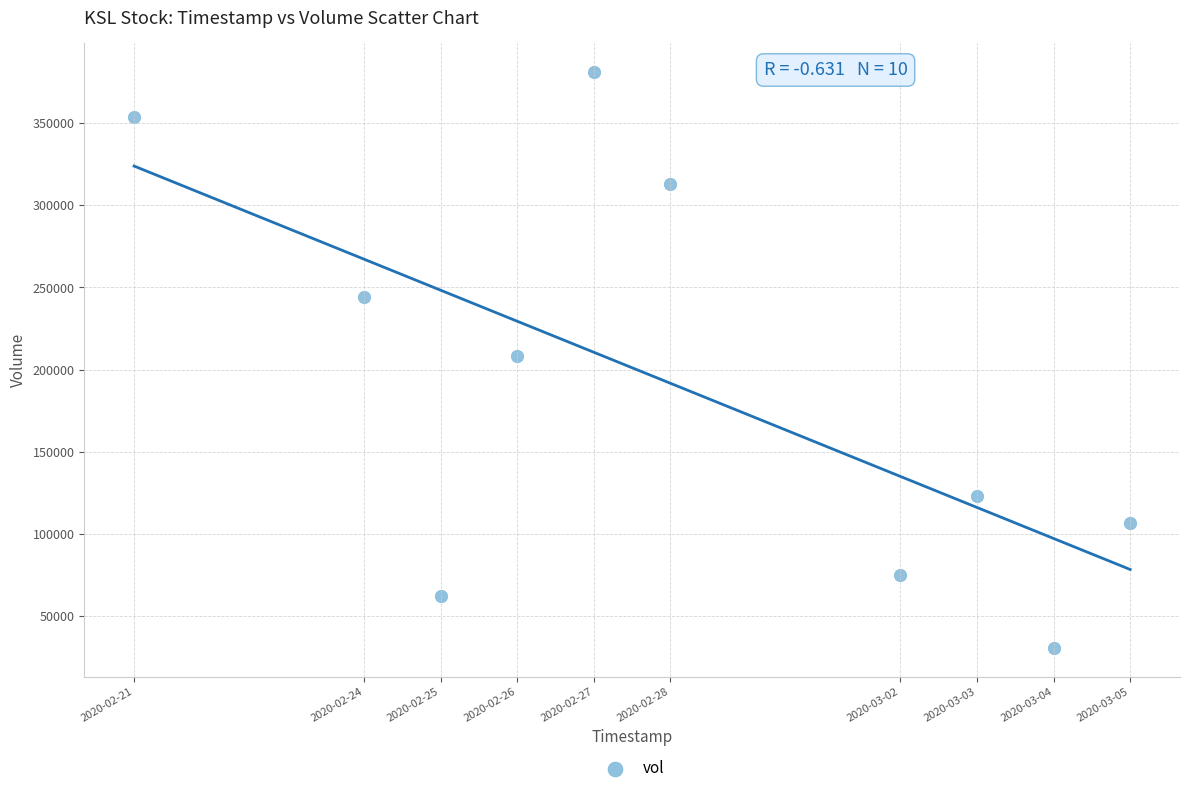

What is the range of Y values (max minus min)?

350800